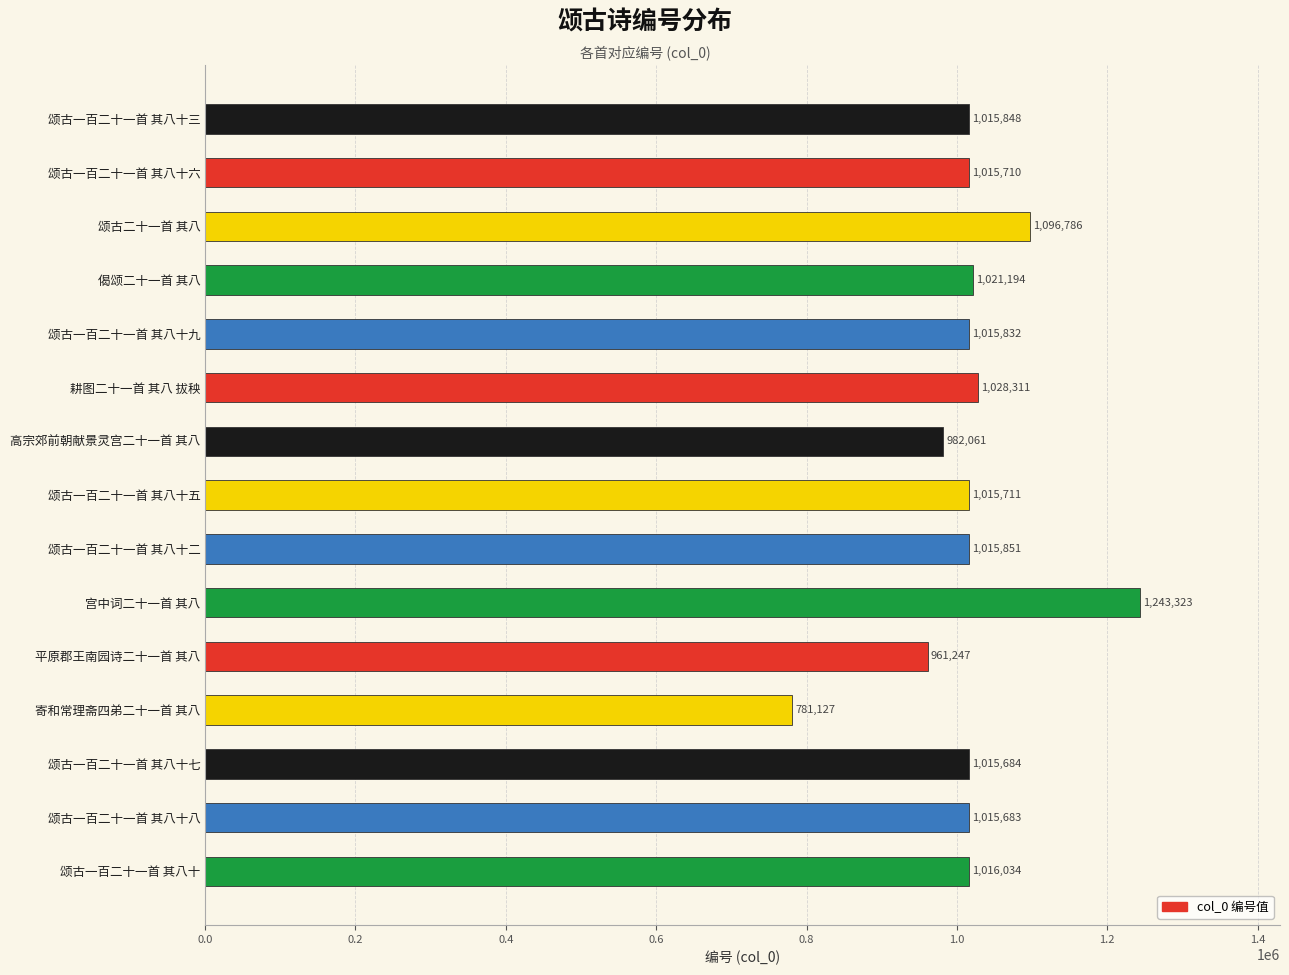

What is the approximate value at 颂古一百二十一首 其八十?

1016034